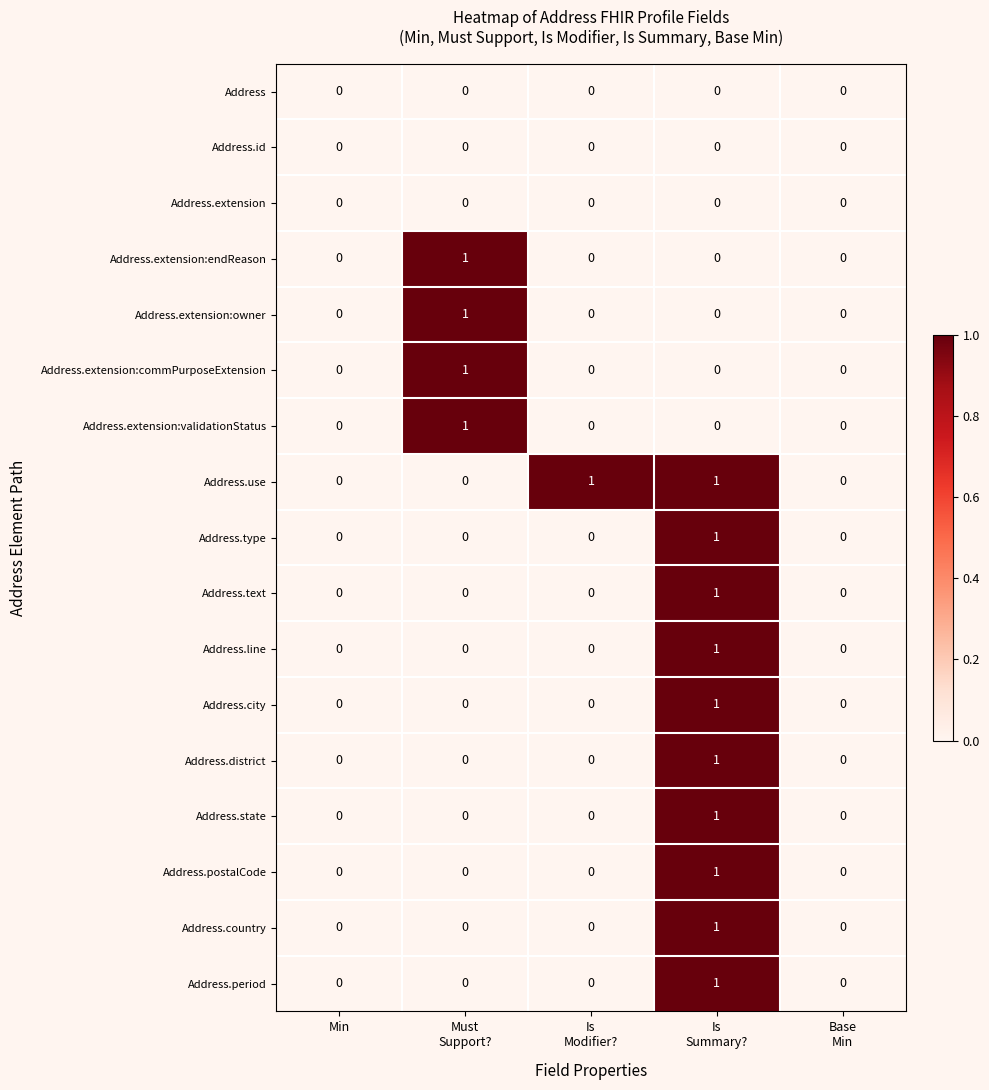

How many Address.extension:owner values are between 0 and 1?

5